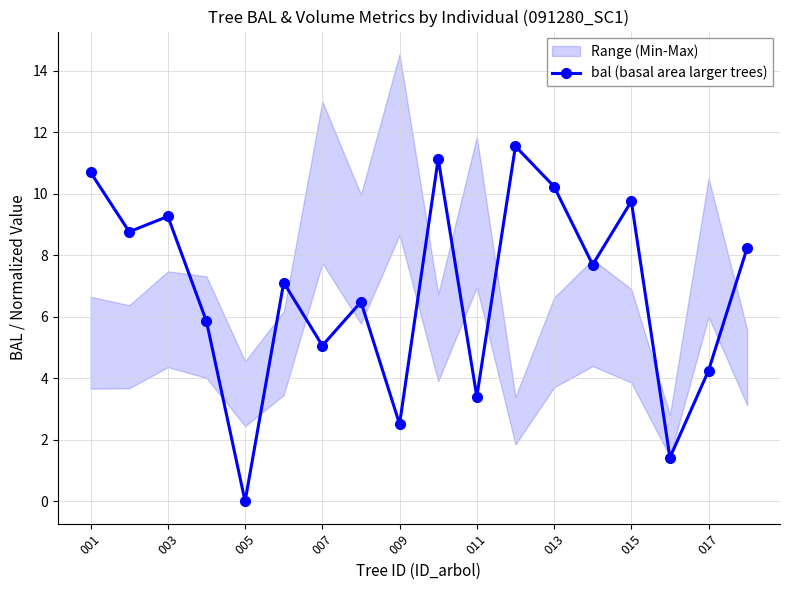

How many lines are shown in the chart?

1